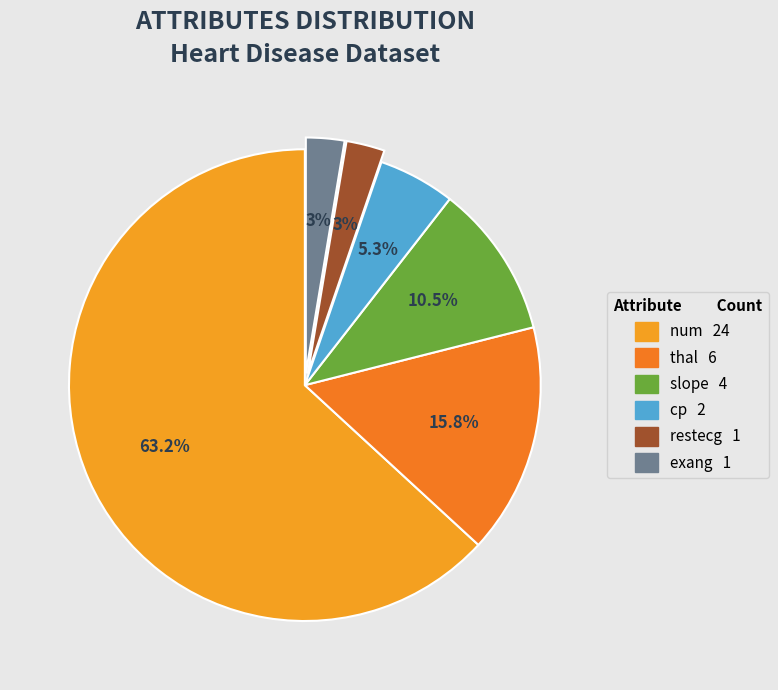

Which slice represents more than half of the pie?

num